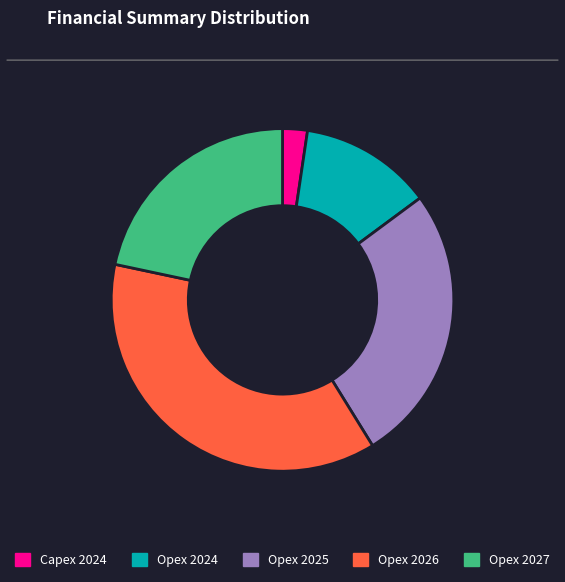

What is the ratio of the value at Opex 2025 to the value at Opex 2024?

2.1